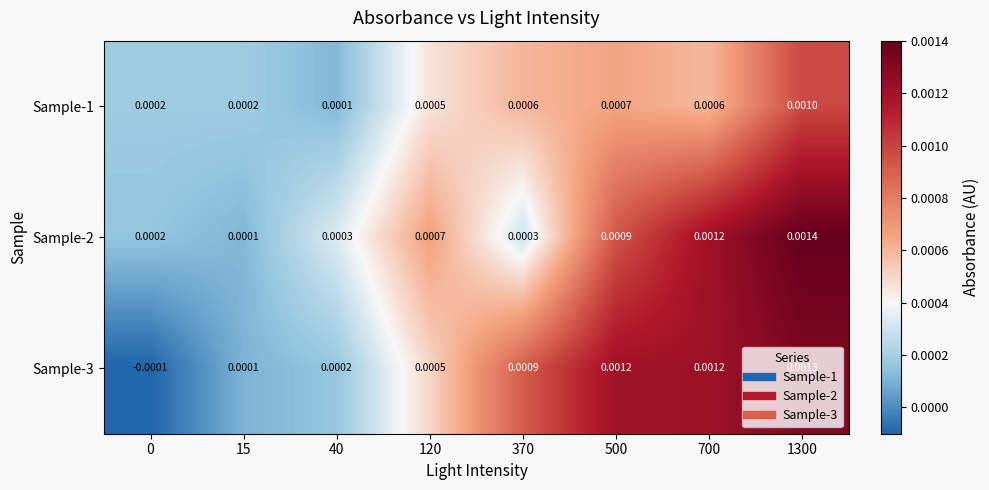

How many data points does each series have?

8